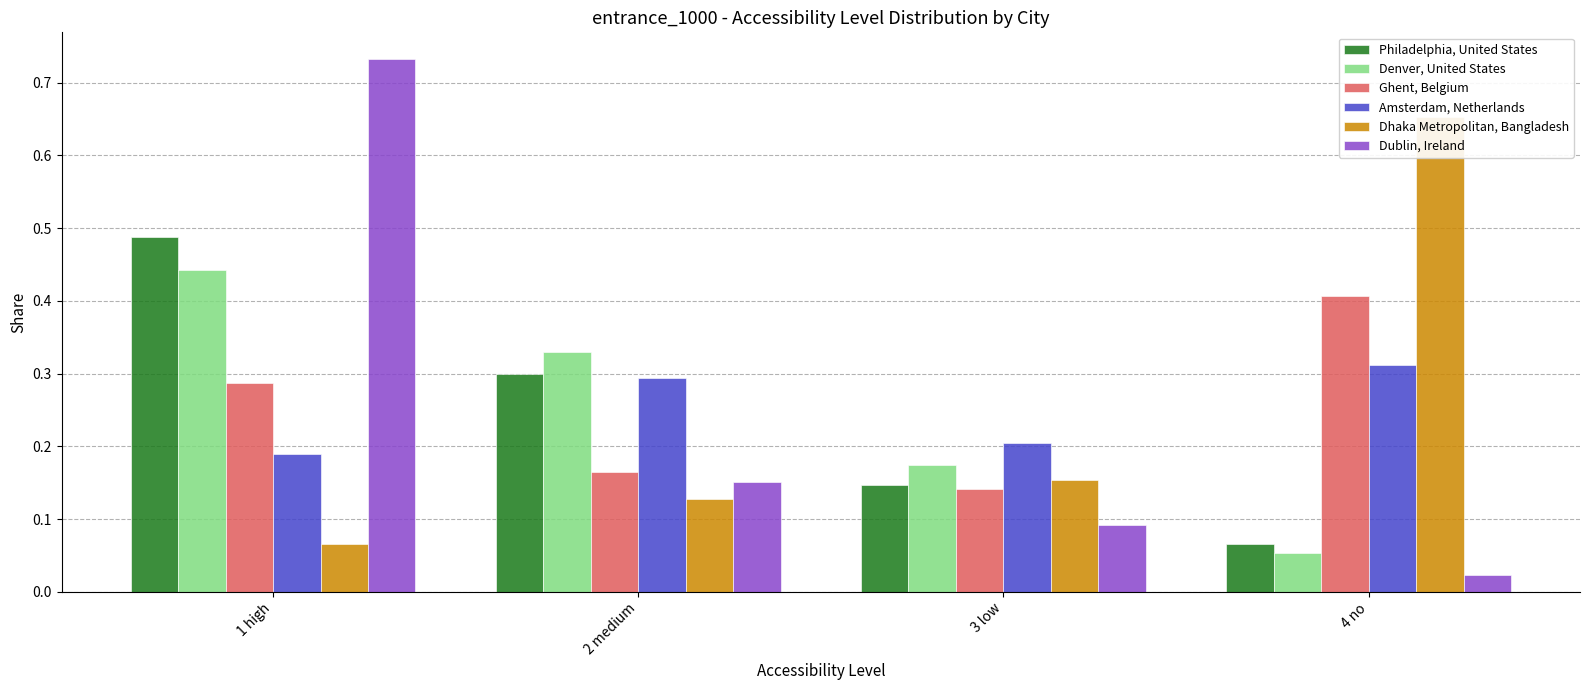

At which category is the sum across all series the highest?

1 high